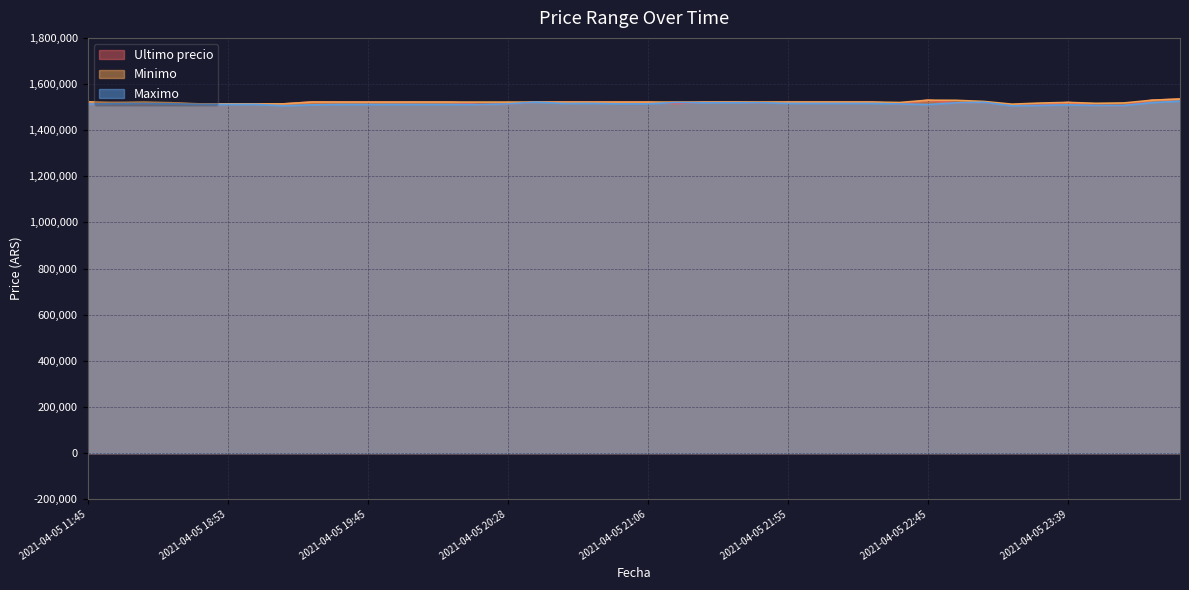

Which category has the lowest value across all series?

2021-04-05 23:13